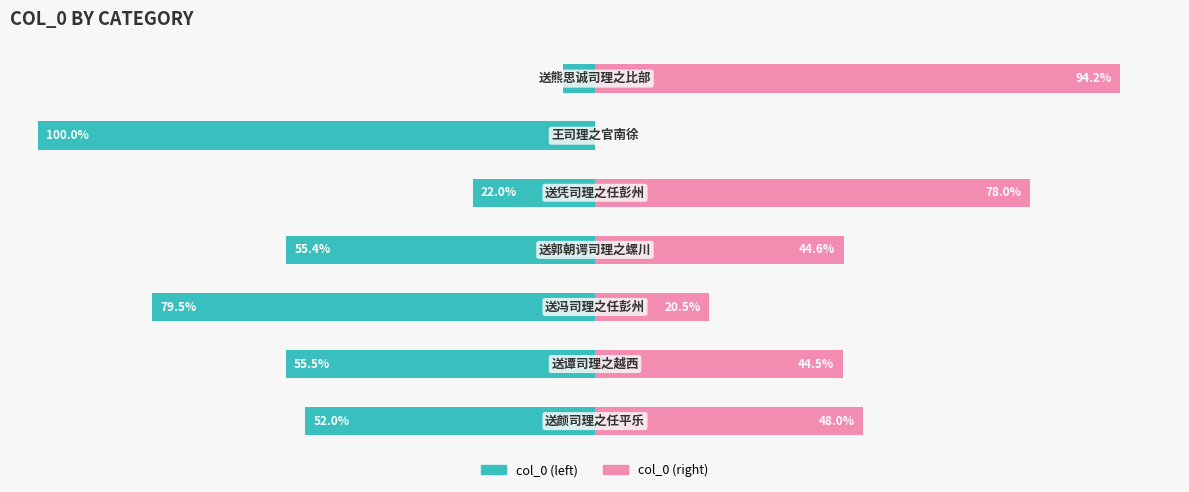

How many groups of bars are there?

7